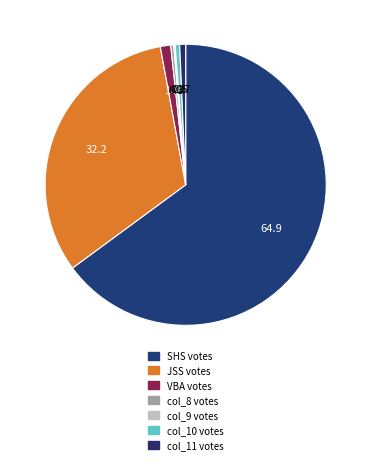

To the nearest percent, what portion does col_11 represent?

1%